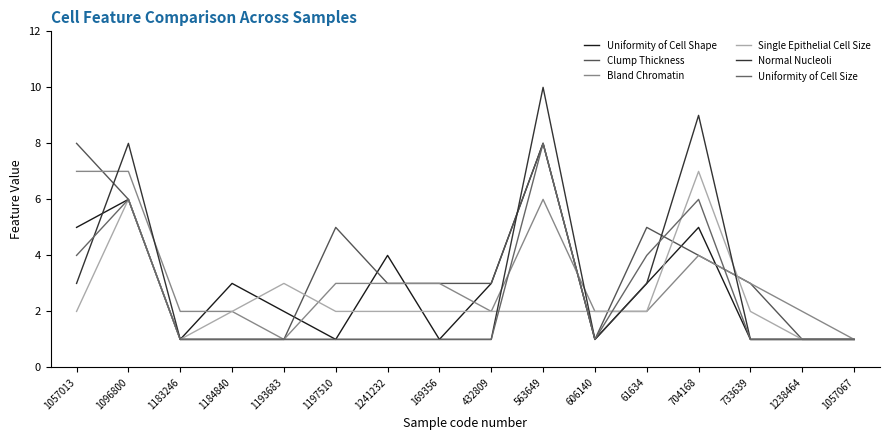

How many lines are shown in the chart?

6